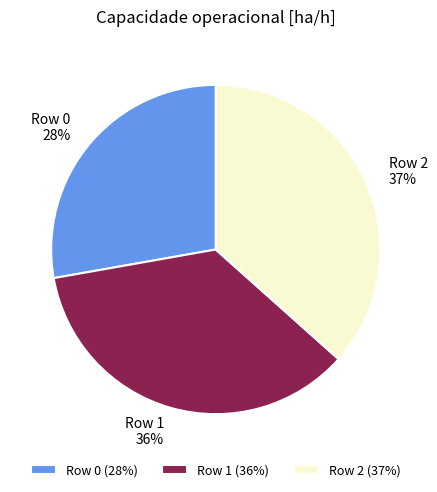

Is it true that Row 0 is 21% of the pie?

False